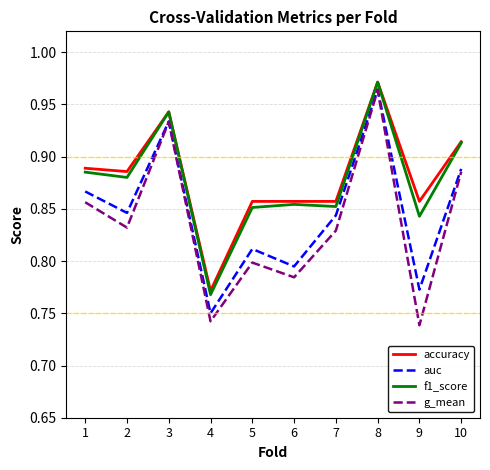

Which series has the largest range (max minus min)?

g_mean